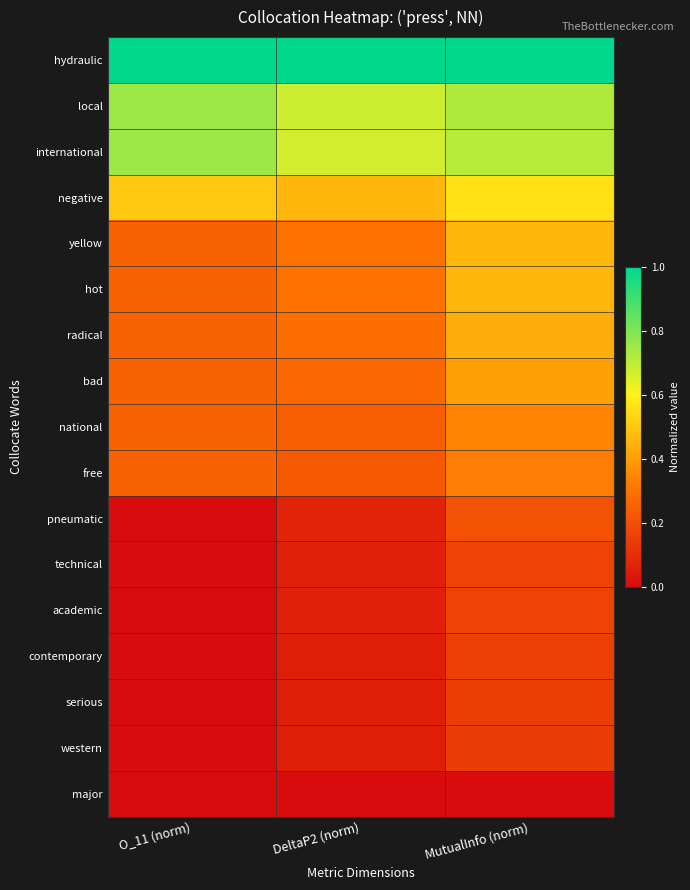

Which has a higher value, MutualInfo (norm) or DeltaP2 (norm)?

MutualInfo (norm)